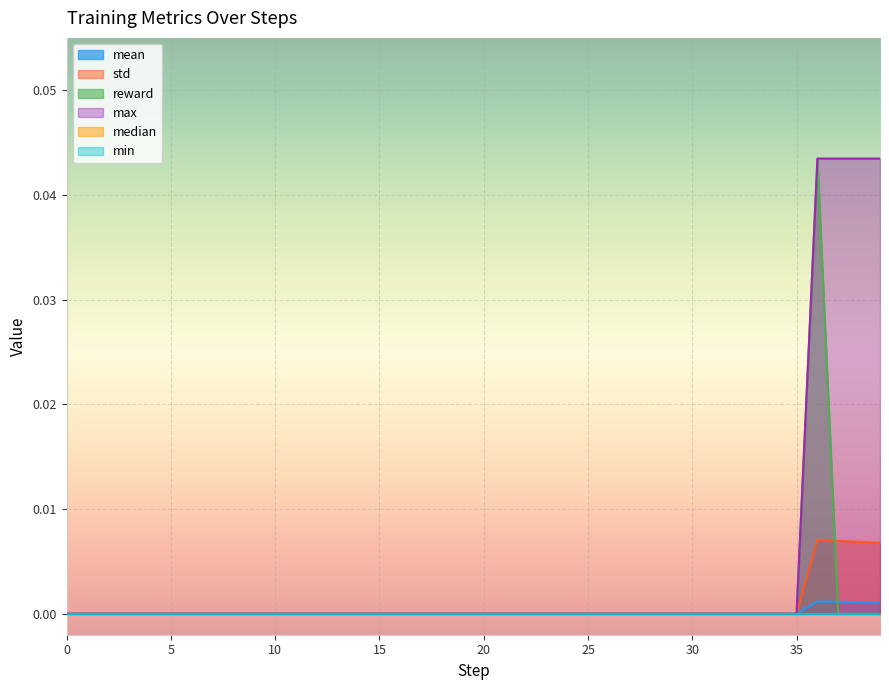

True or false: std and mean cross at least once.

False